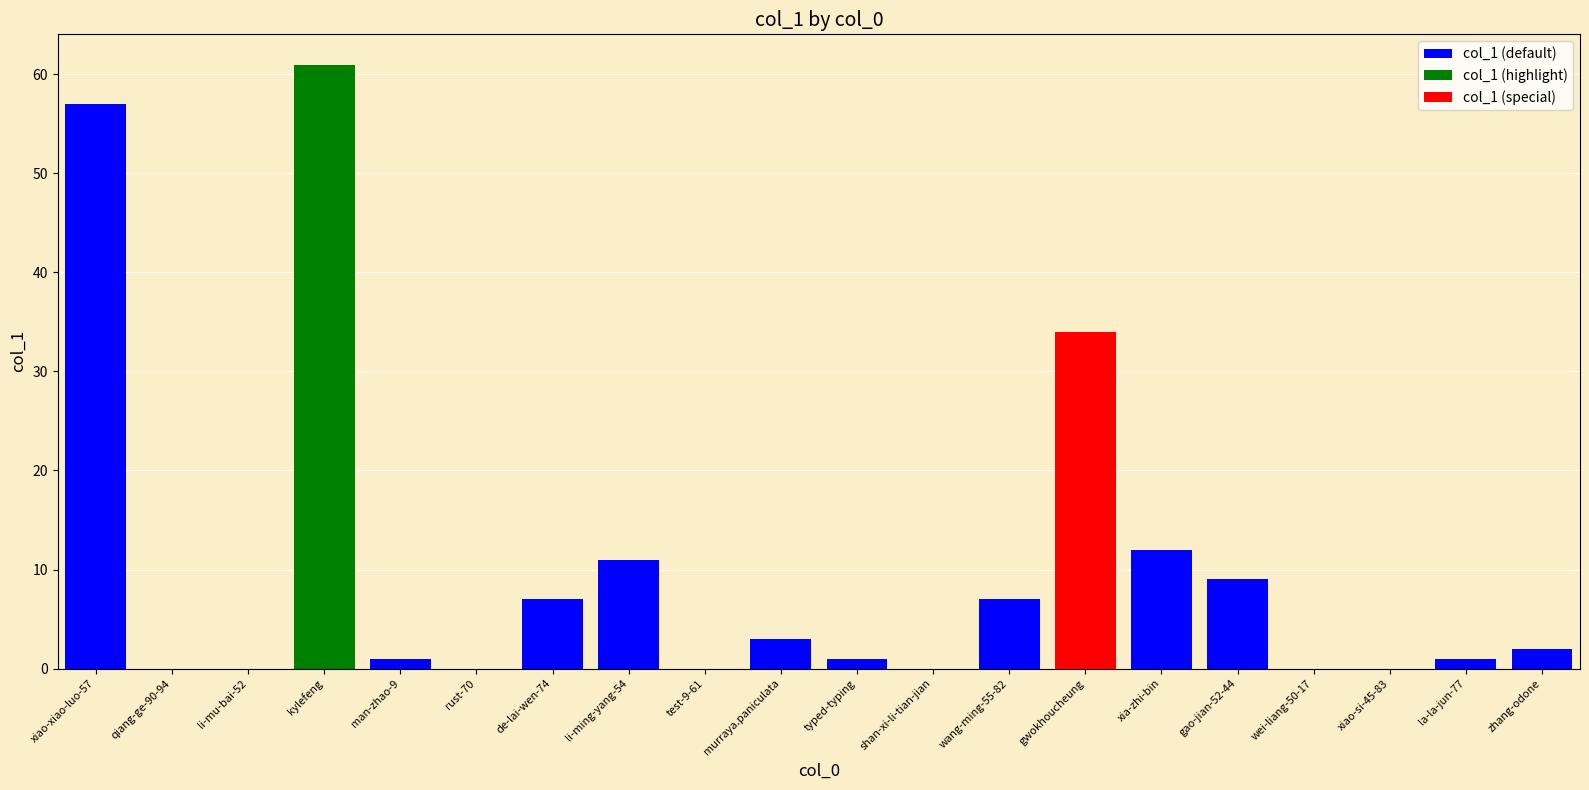

How many data points are less than 2?

10